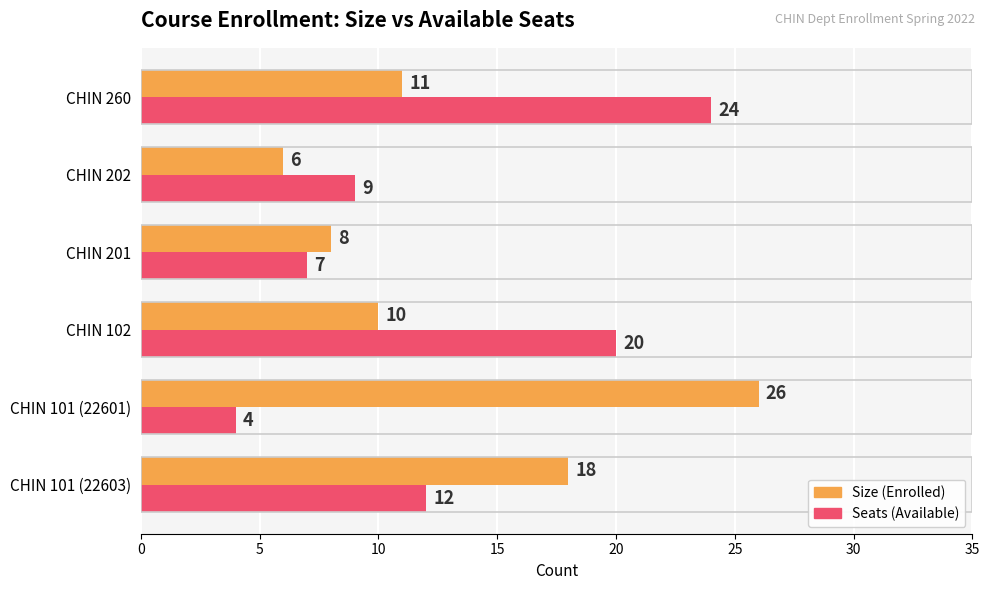

What is the total value across all series at CHIN 101 (22603)?

30